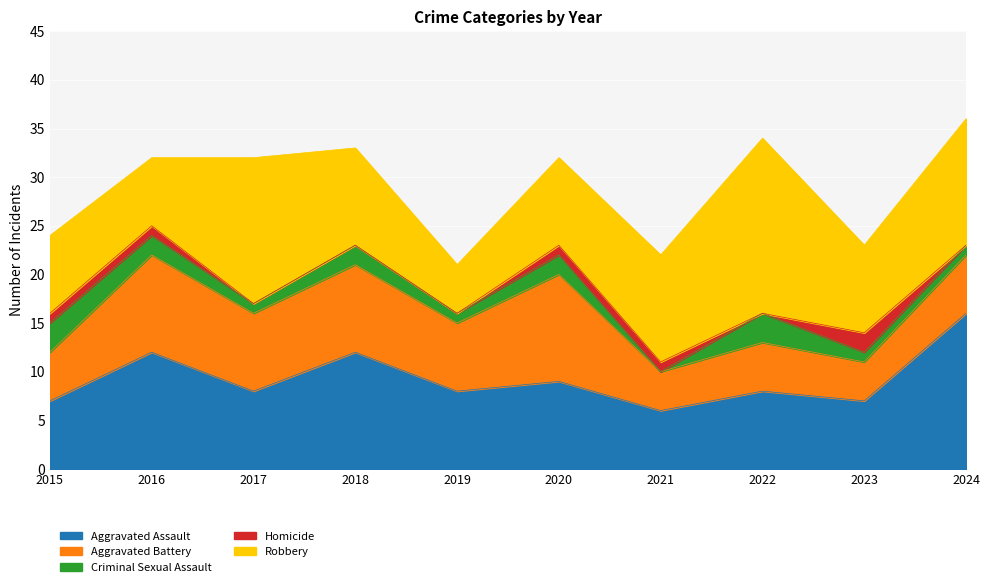

Read the Homicide value at 2020.

1